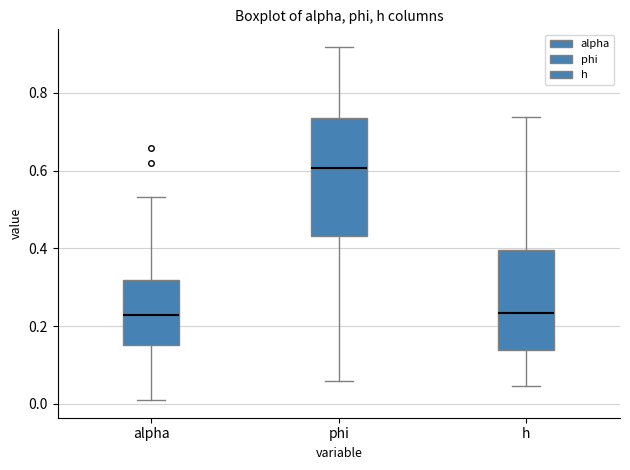

Reading left to right, transcribe this box plot: for each box, give where its median line is, the range the box spans, and where its two whiskers end, as read against the y-axis. The values are not printed on the chart, so give them approximately, as read against the axis.

alpha: median 0.22, box 0.16 to 0.32, whiskers 0.00 to 0.54
phi: median 0.60, box 0.44 to 0.74, whiskers 0.06 to 0.92
h: median 0.24, box 0.14 to 0.40, whiskers 0.04 to 0.74